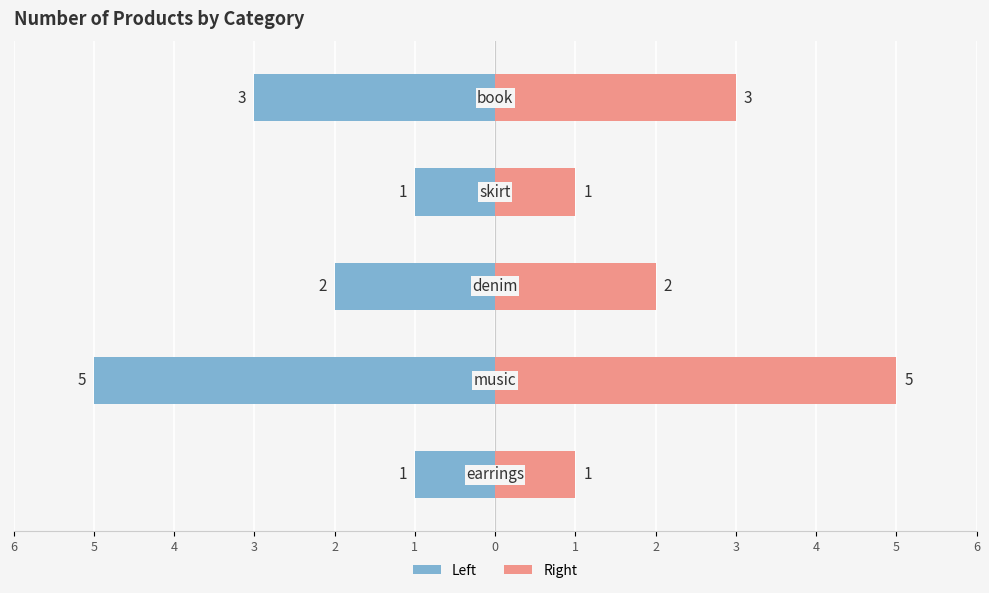

List the series in order of their overall mean, lowest first.

NumberOfProducts (left), NumberOfProducts (right)